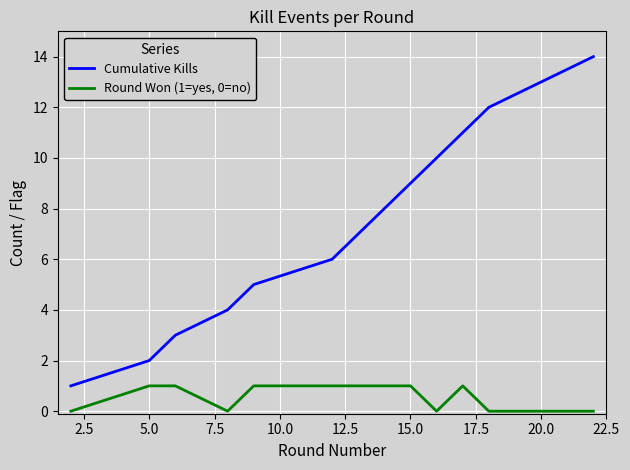

True or false: Cumulative Kills and Round Won (1=yes, 0=no) cross at least once.

False